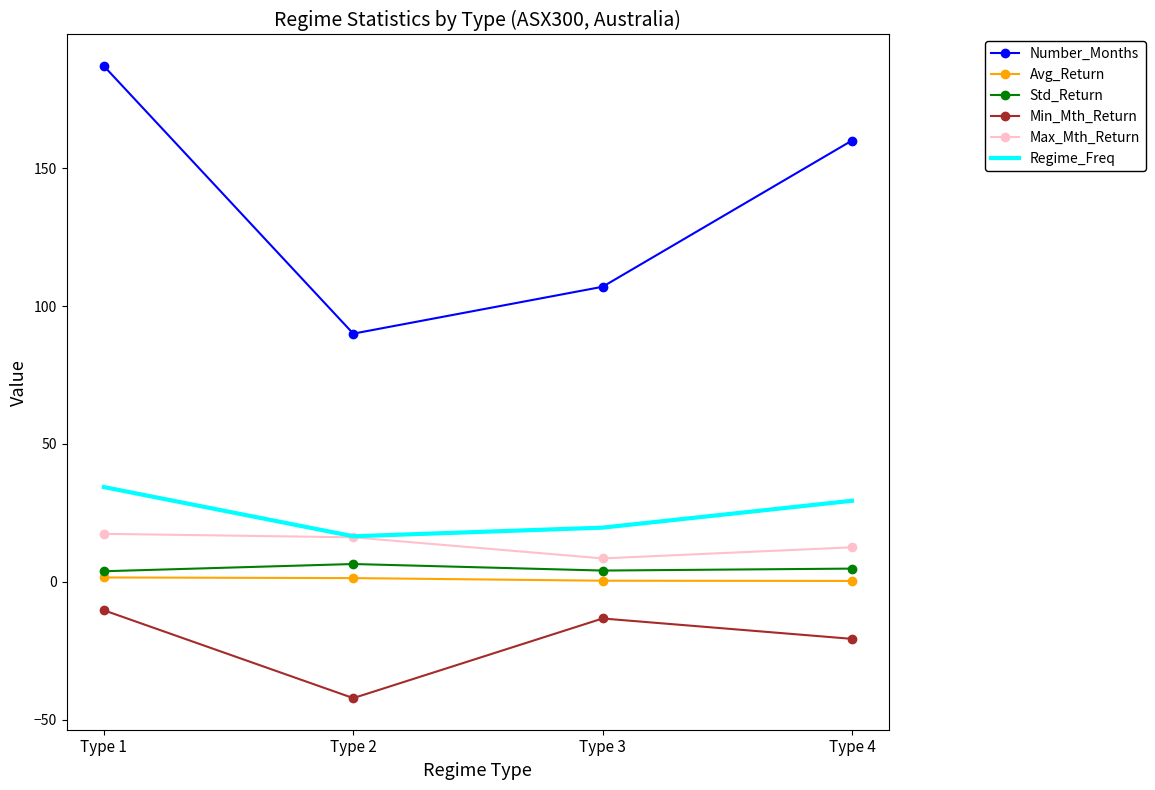

Which series has the widest spread of values?

Number_Months